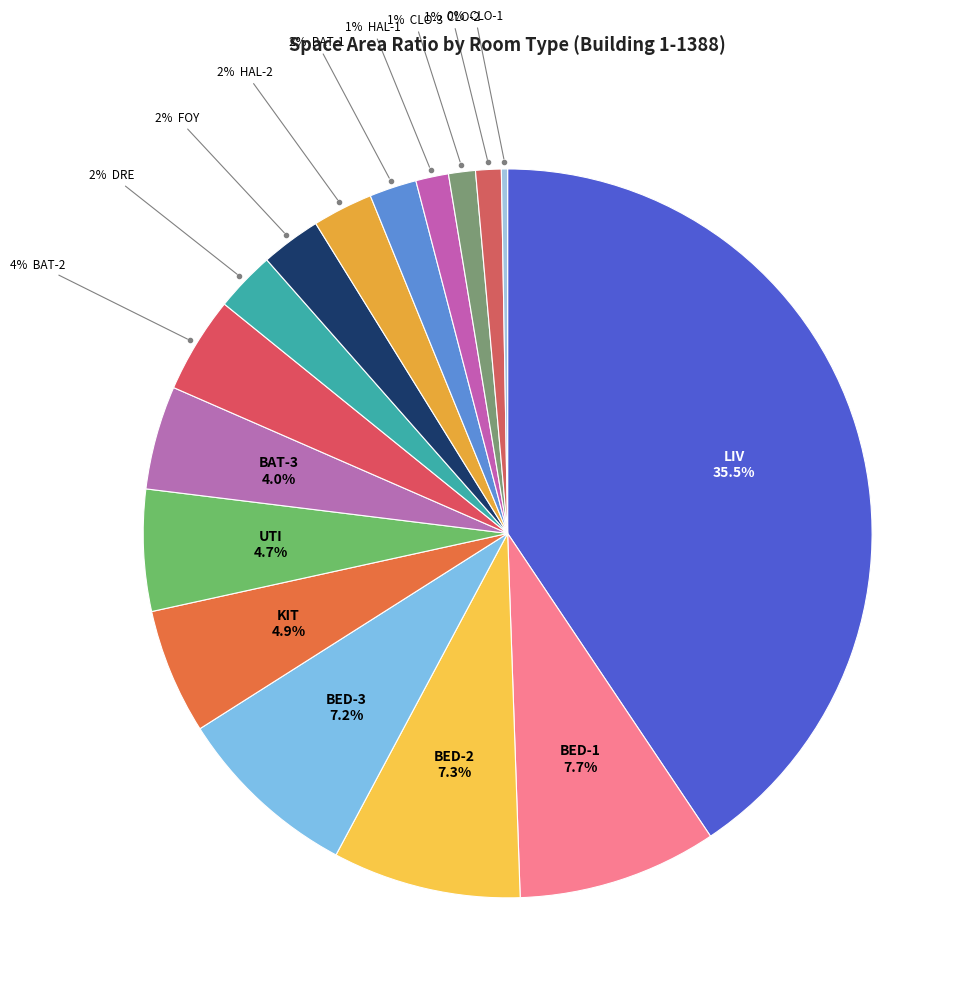

To the nearest percent, what is the average slice percentage?

6%